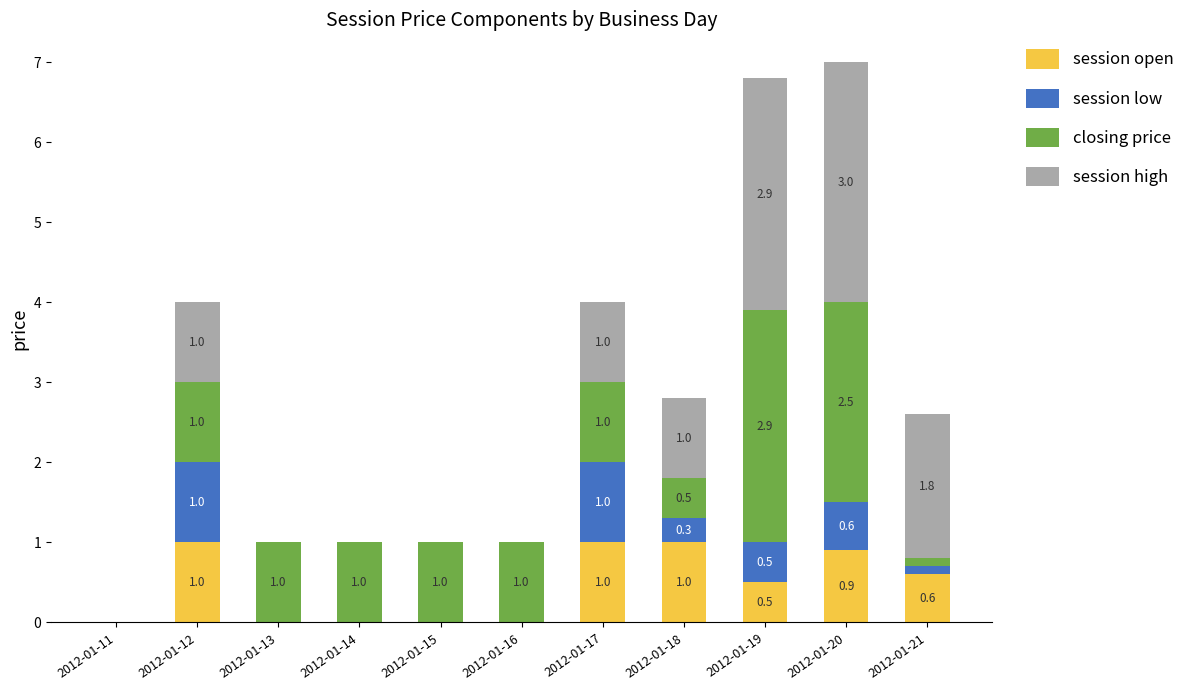

What is the sum of the session open values at 2012-01-11 and 2012-01-18?

1.0